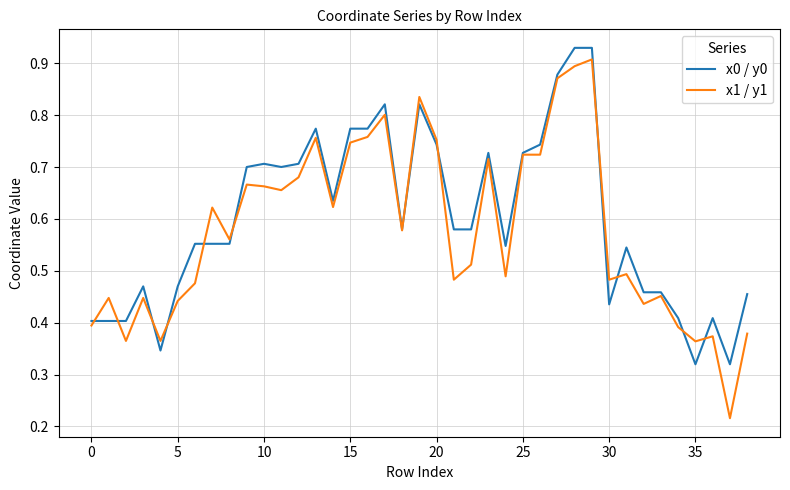

Which series has the largest range (max minus min)?

x1 / y1